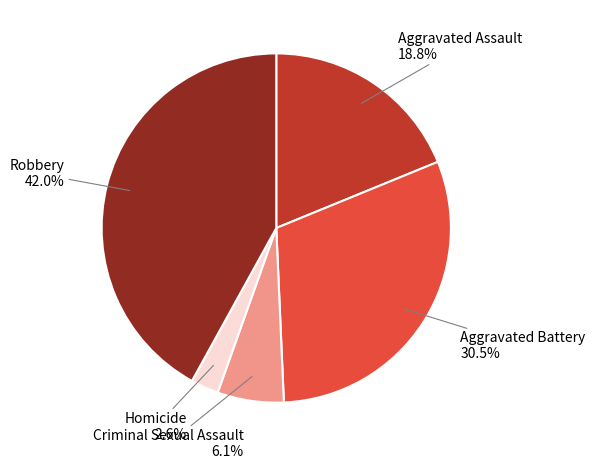

What is the ratio of the value at Criminal Sexual Assault to the value at Aggravated Battery?

0.2